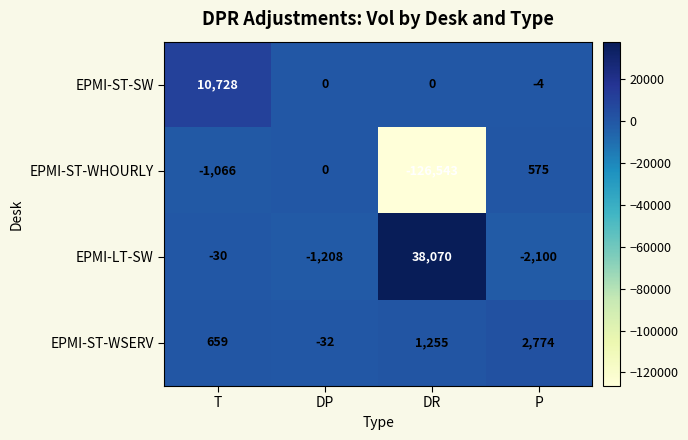

What is the difference between the highest and lowest values at T?

11794